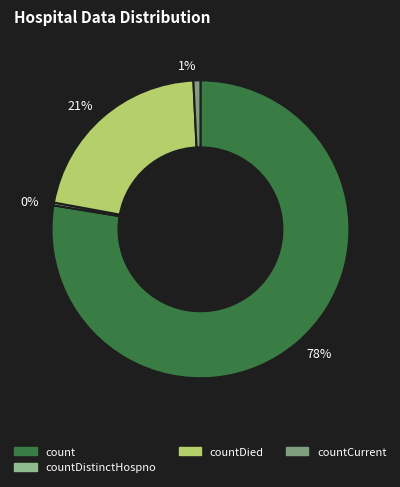

Do 21% and 1% together represent more than half of the pie?

No